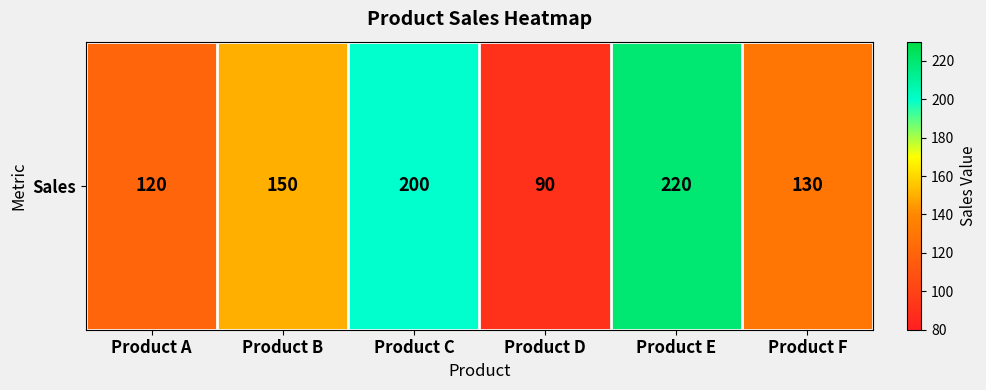

List the labels in order of value, largest first.

Product E, Product C, Product B, Product F, Product A, Product D